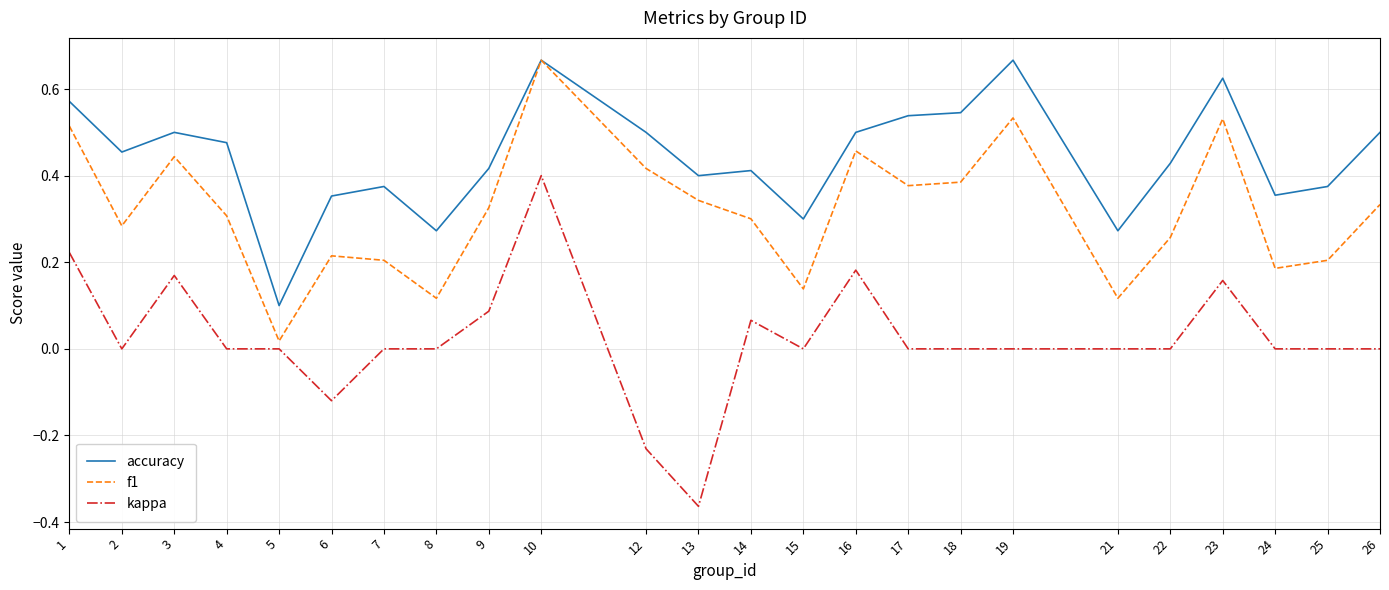

Between 18 and 19, which series saw the biggest shift?

f1